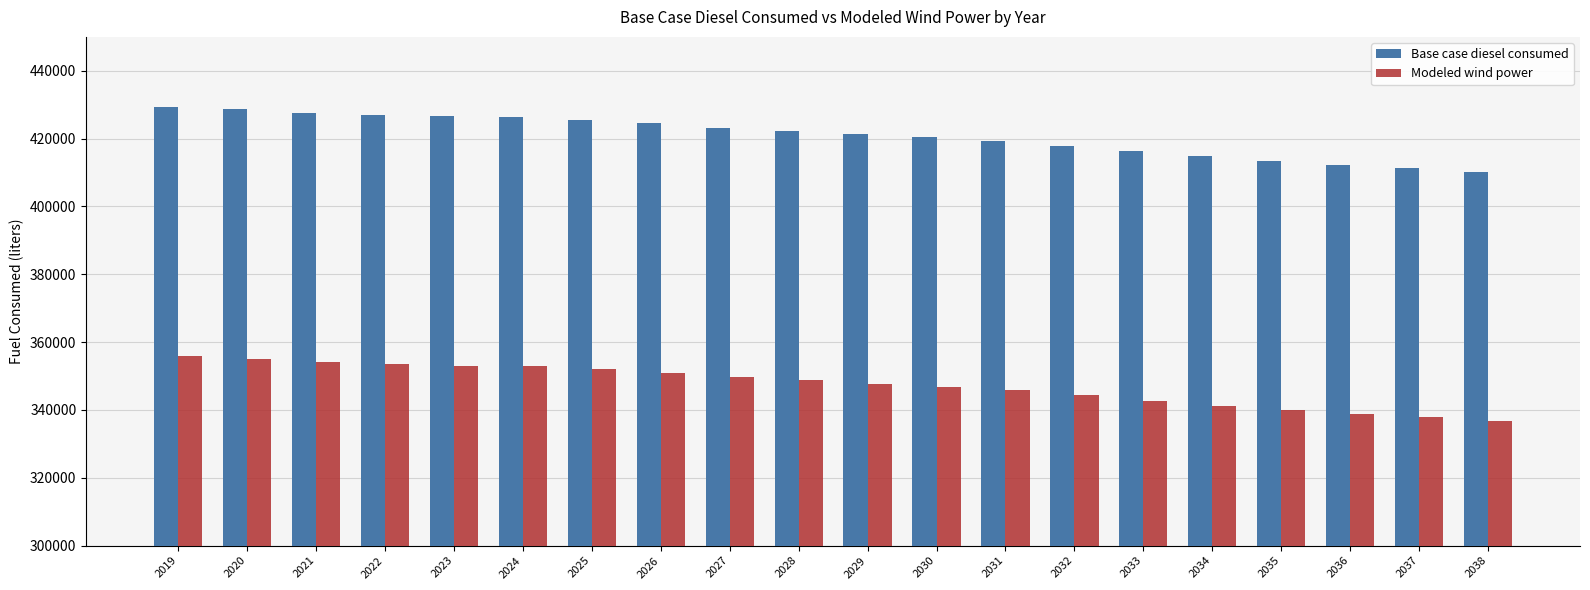

What is the difference between the second highest and minimum values in the Modeled wind power series?

18323.8